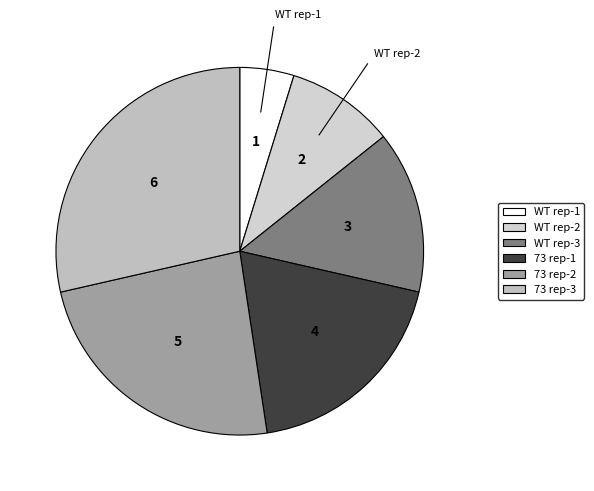

What is the change in value from 73 rep-2 to 73 rep-3?

+1